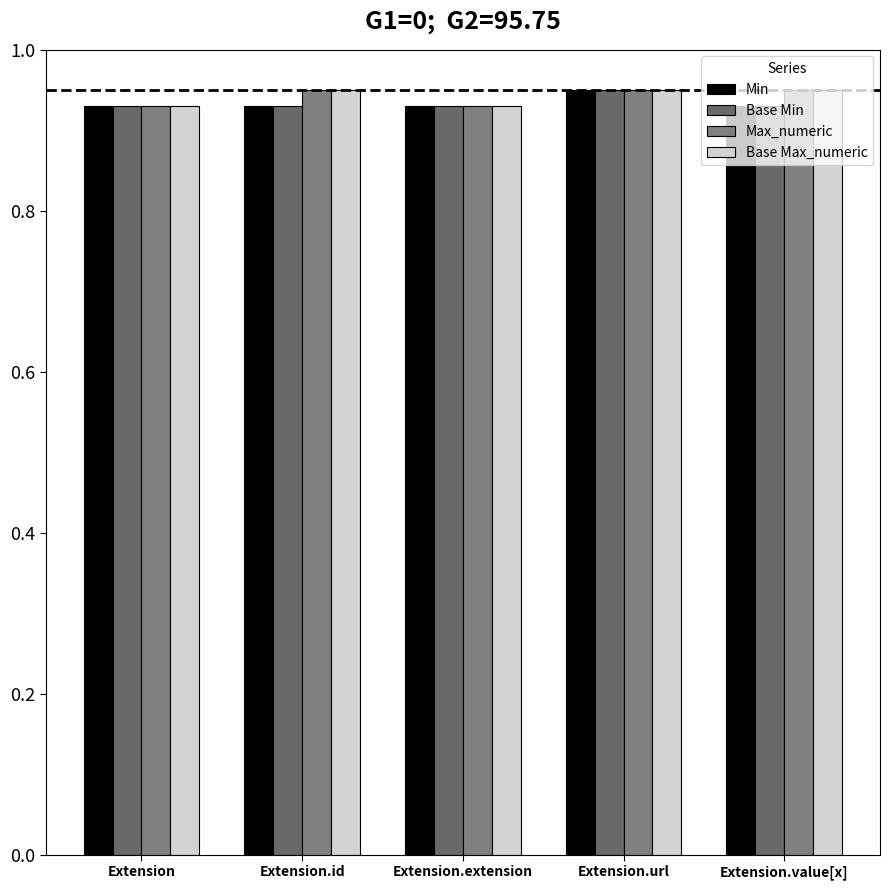

Which label corresponds to the smallest value in the chart?

Extension